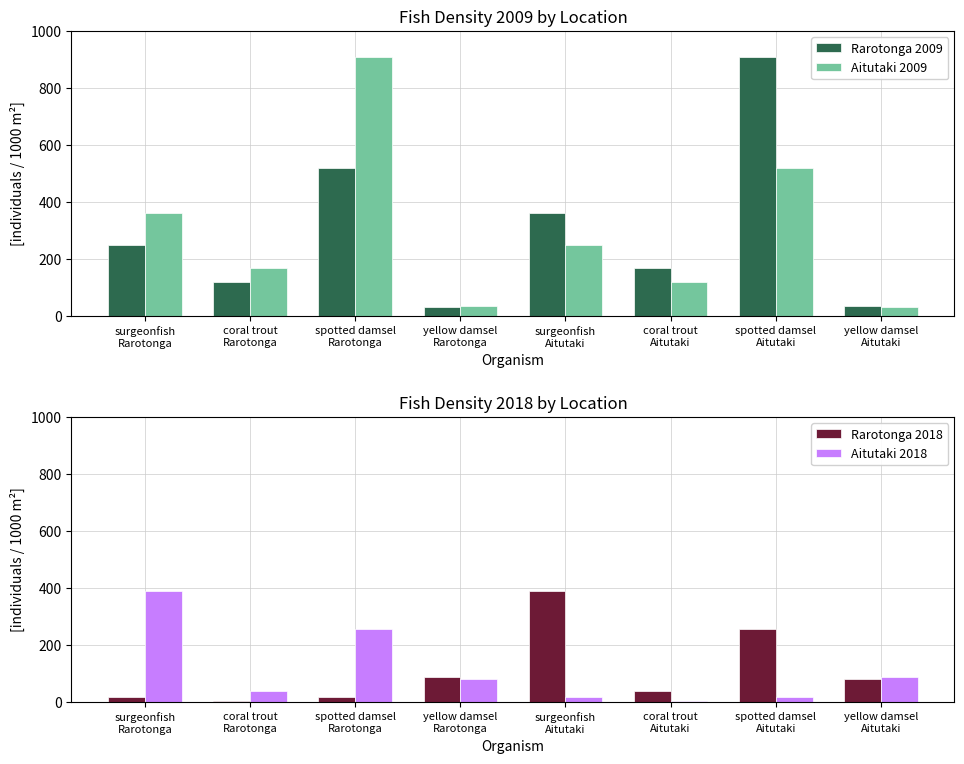

What position from the left is spotted damsel
Rarotonga?

3